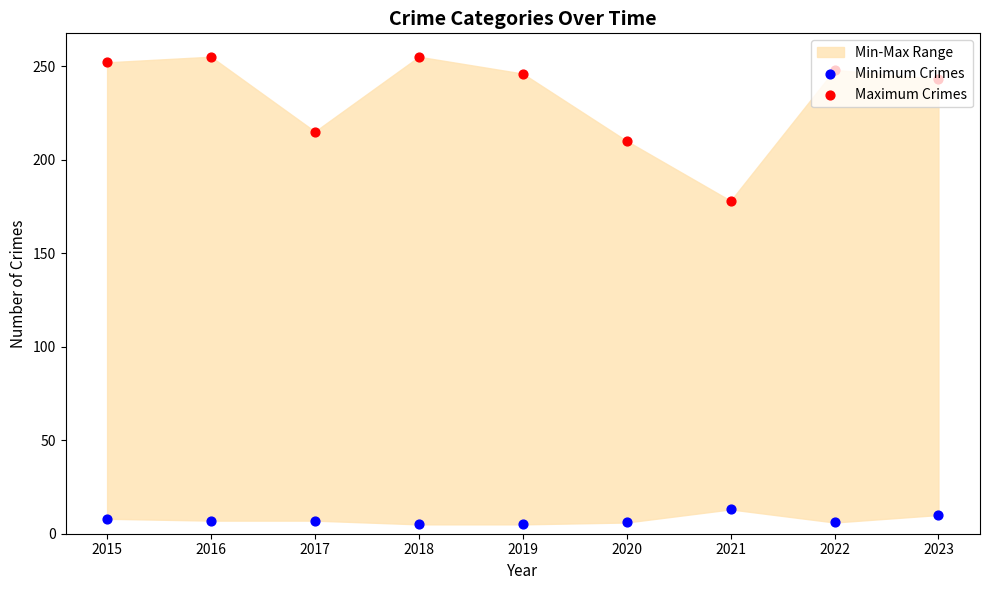

At how many categories does at least one series exceed 156?

9